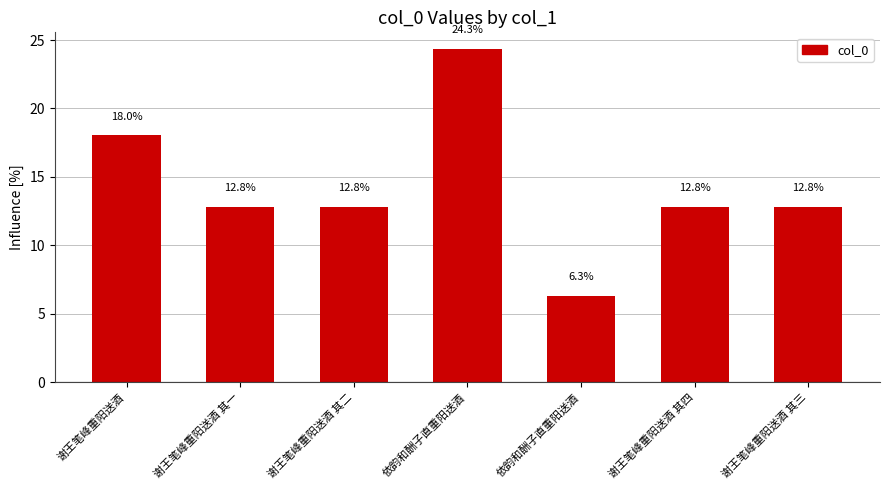

Which category has the highest value across all series?

依韵和酬子直重阳送酒